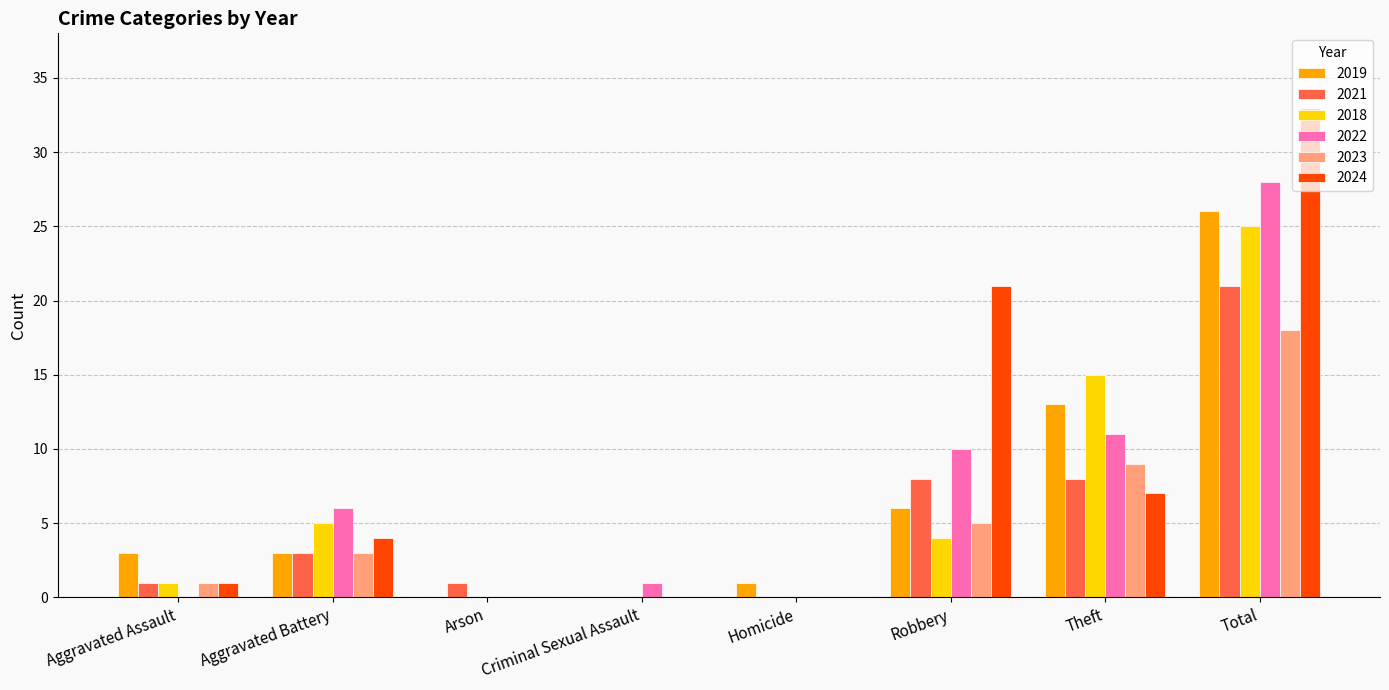

Which category has the highest value across all series?

Total